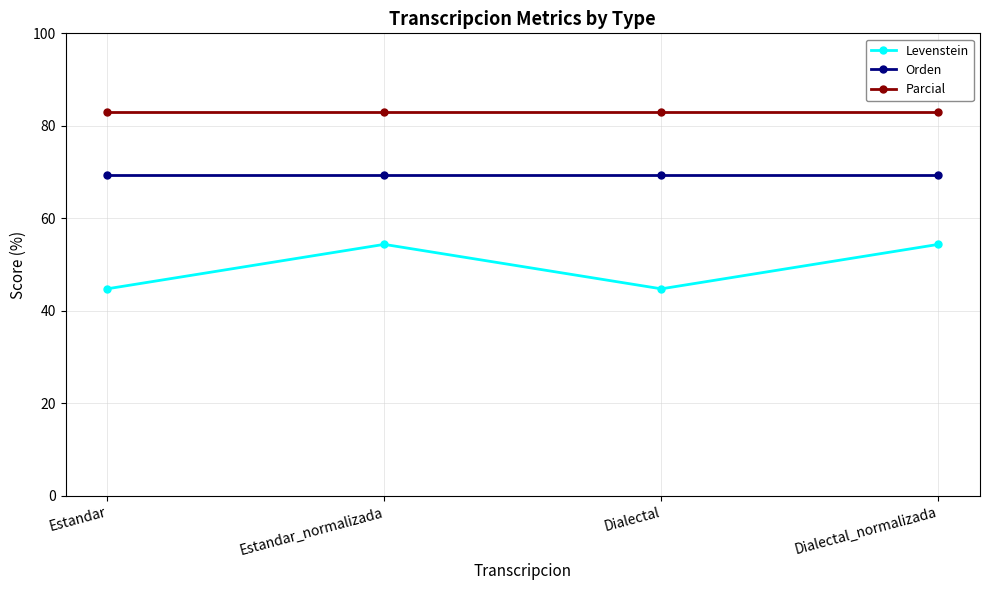

At how many categories does at least one series exceed 73?

4